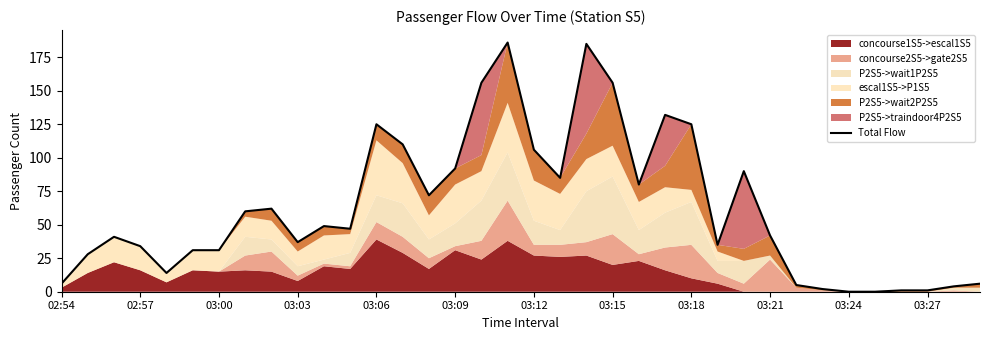

How many points are higher than both their immediate neighbors (excluding endpoints)?

8